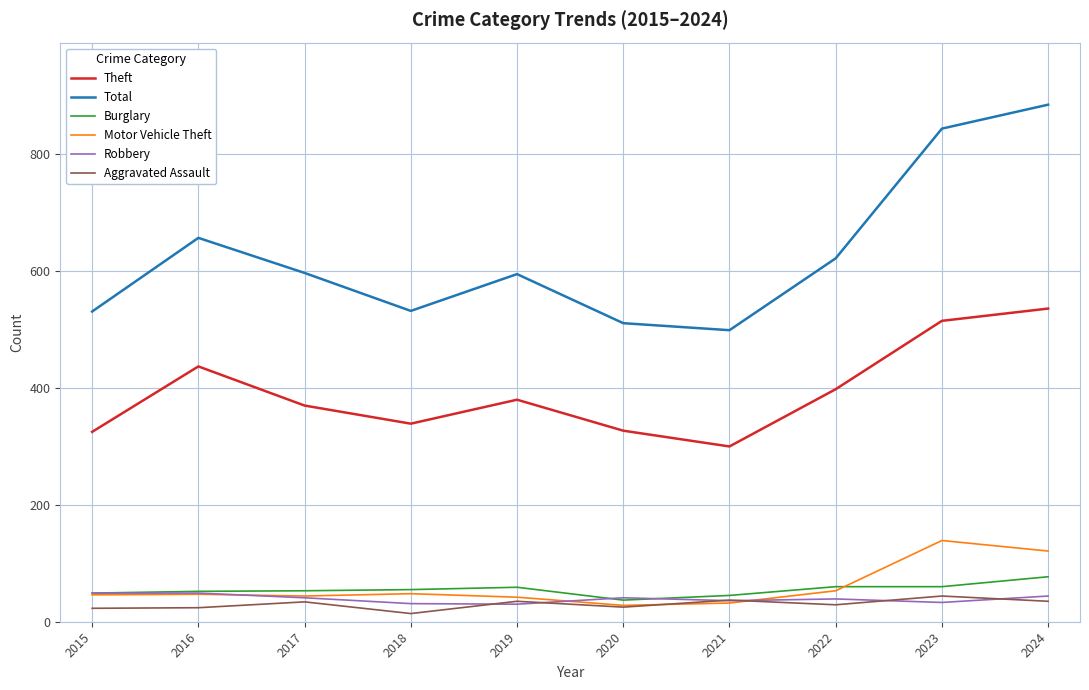

Which label corresponds to the smallest value in the chart?

2018